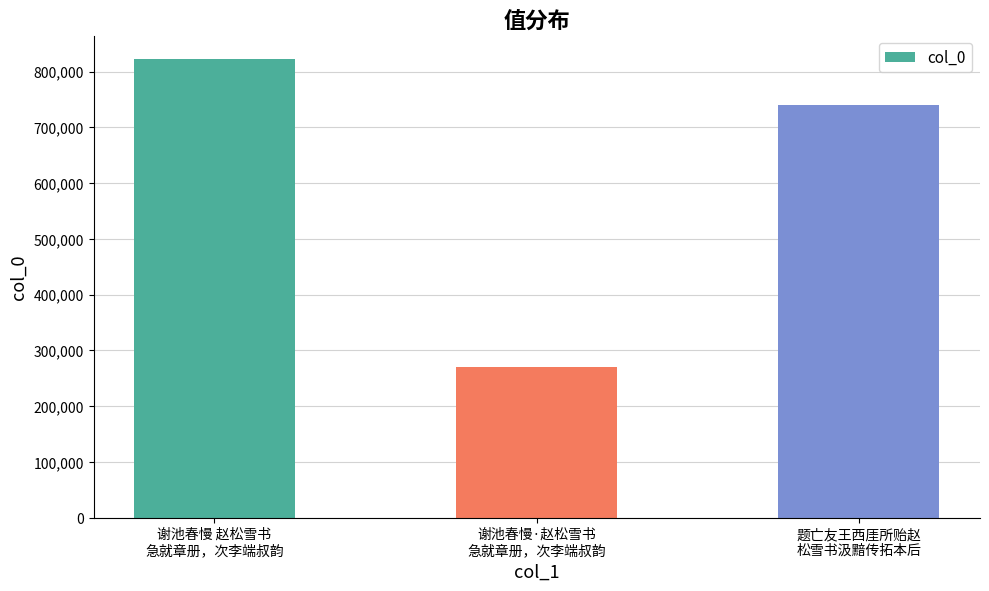

Count the number of categories in the chart.

3